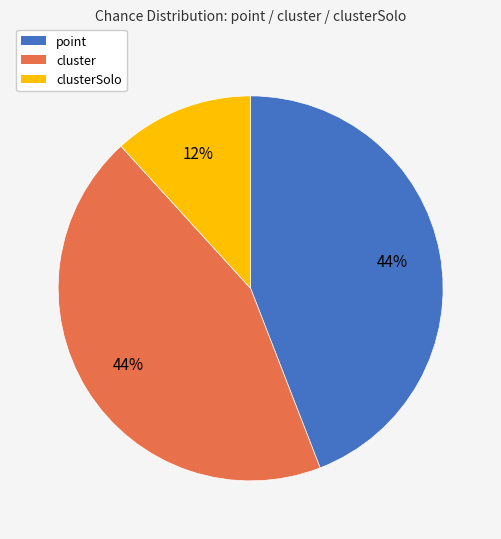

To the nearest percent, what is the difference between the largest and smallest slice percentages?

32%